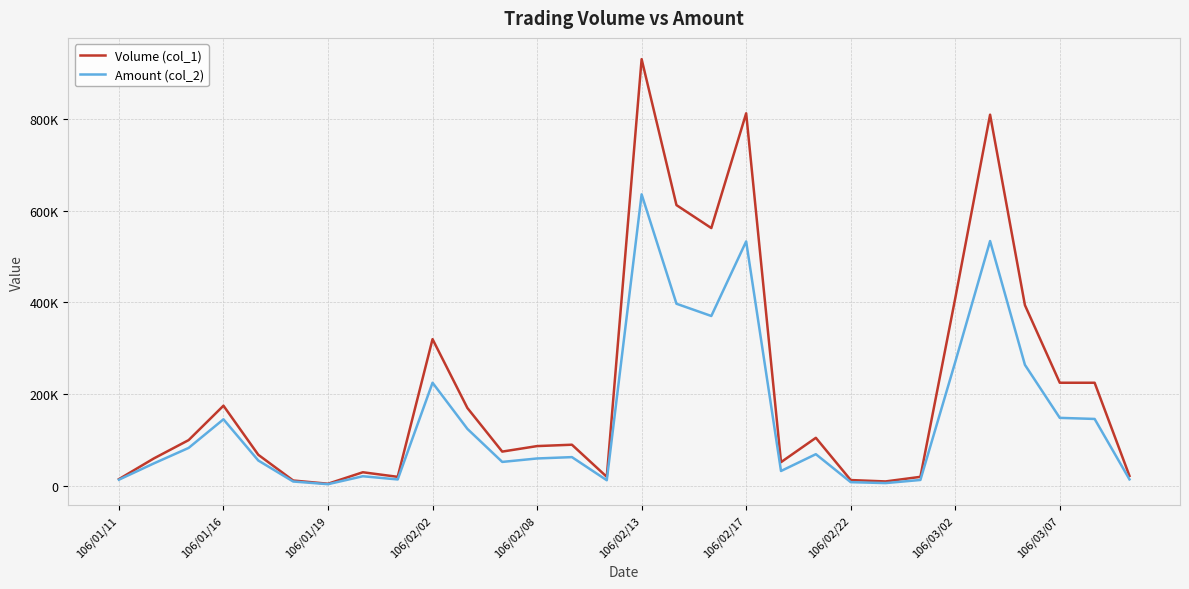

Does the chart have visible grid lines?

Yes